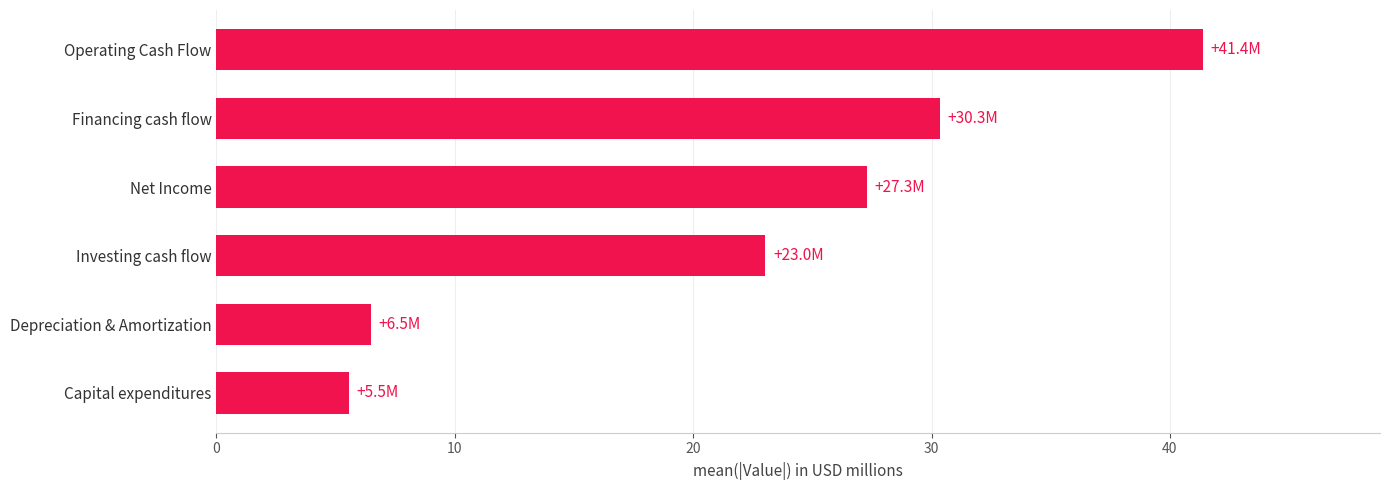

The chart shows a value of 6.5 at Depreciation & Amortization. True or false?

True